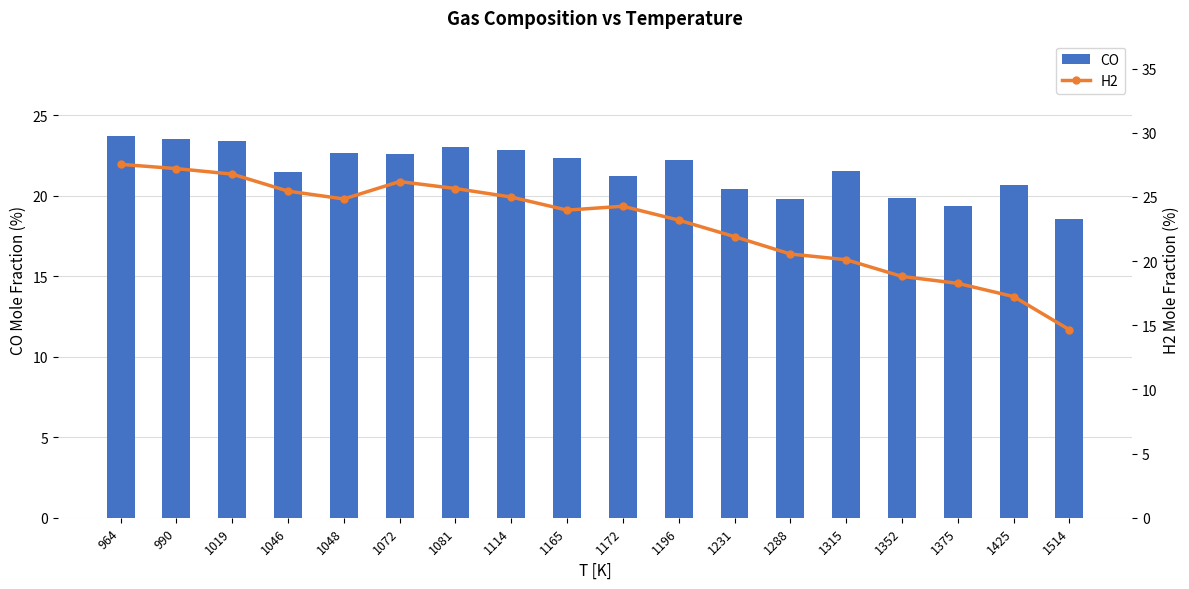

The CO series shows 23.7 at 964. True or false?

True